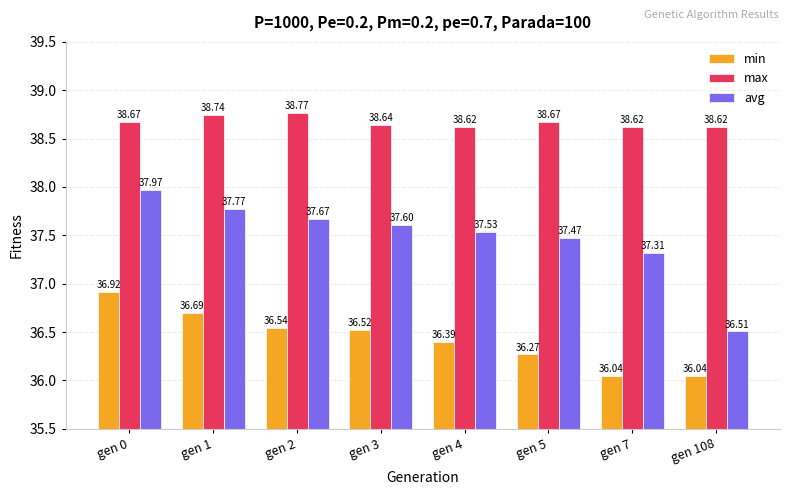

Is the value of max at gen 5 greater than the value of min at gen 7?

Yes